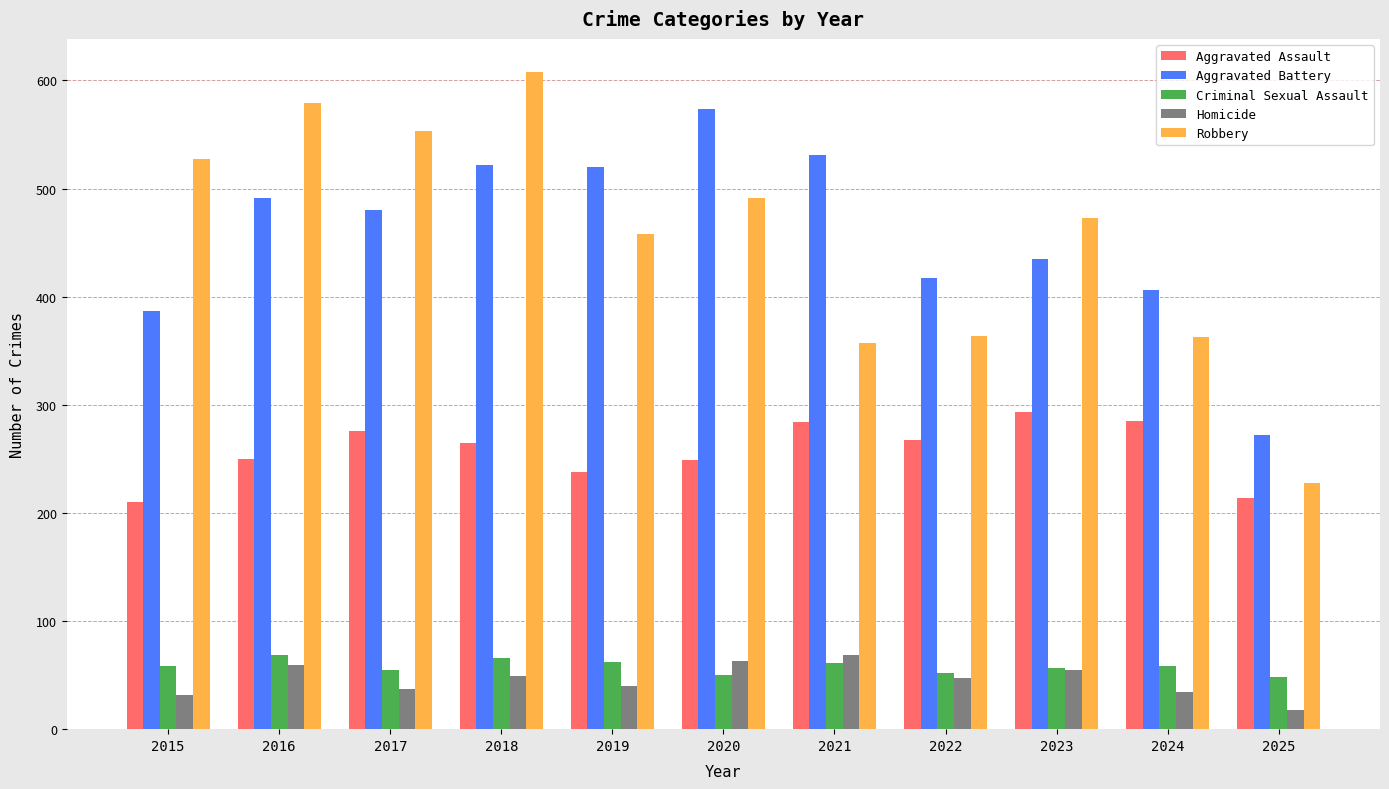

Which series has the largest range (max minus min)?

Robbery